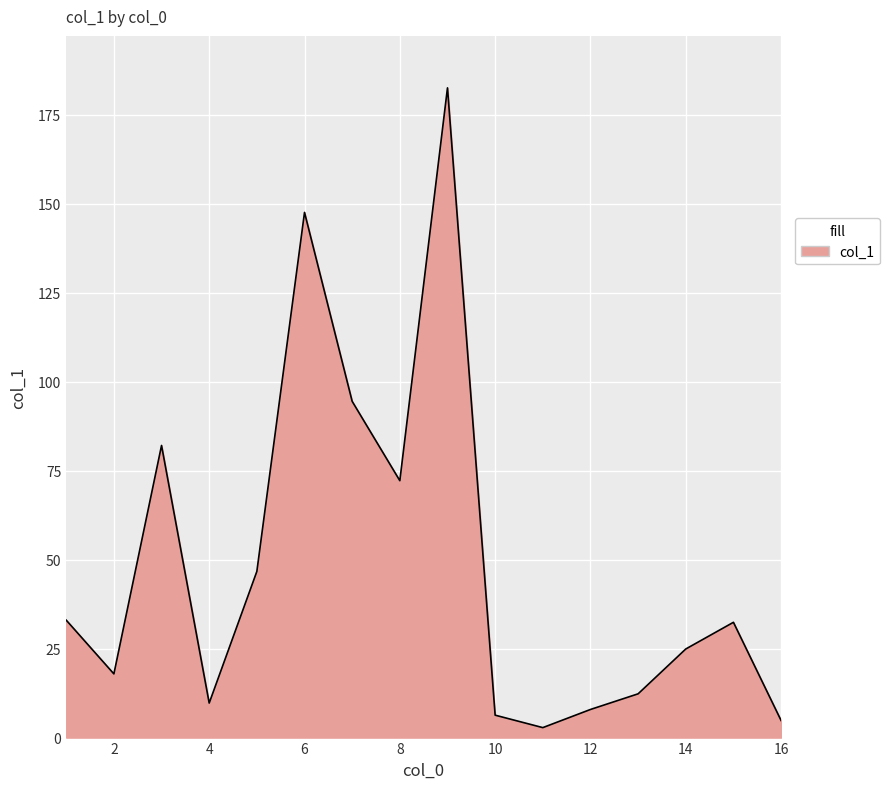

How many interior local peaks (higher than both neighbors) does the data have?

4